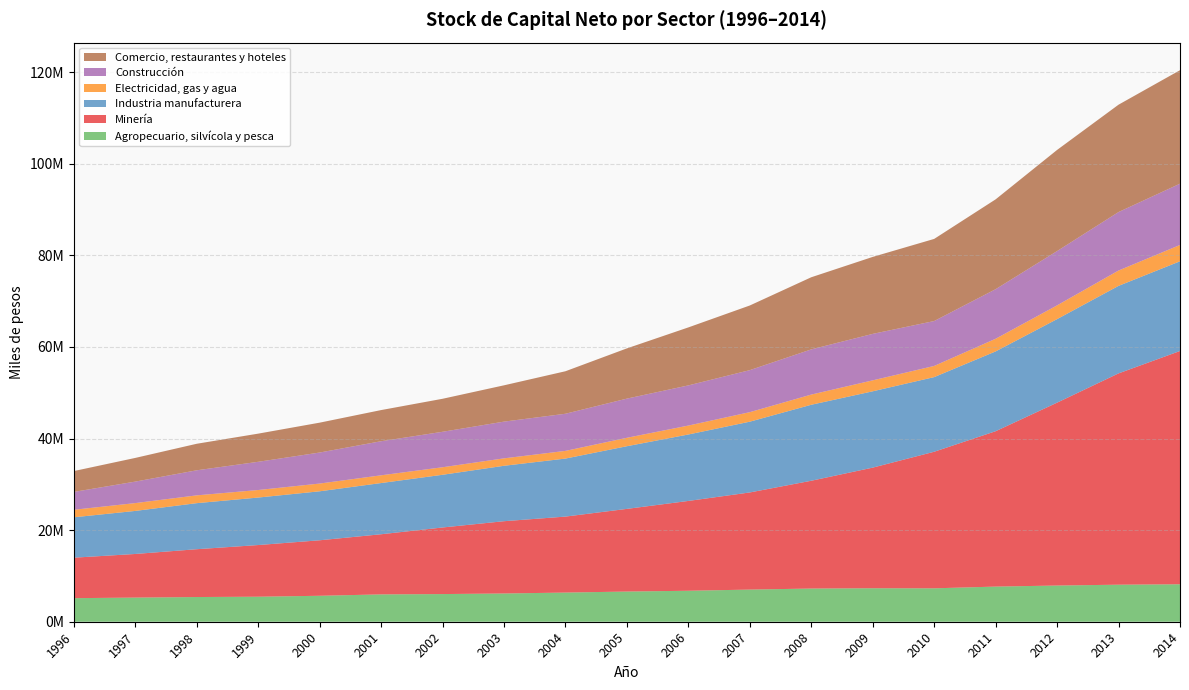

Reading left to right, list all the values displayed in this chart.

Agropecuario, silvícola y pesca: 5144857	5270563	5392486	5461298	5665919	5968393	6038886	6167267	6365929	6589674	6761543	7017852	7245703	7311281	7294506	7670897	7902647	8085769	8179892
Minería: 8837453	9523107	10438713	11280424	12114947	13129466	14536273	15778642	16588099	18046793	19608769	21206217	23533248	26330991	29814426	33921044	39926171	46131863	50925896
Industria manufacturera: 8816609	9397467	10053105	10367864	10694627	11178625	11506086	12099992	12666888	13681932	14507590	15450091	16588541	16663932	16296739	17421992	18237279	19106315	19584843
Electricidad, gas y agua: 1643236	1709339	1705193	1645959	1690862	1689271	1644290	1622553	1677187	1839950	1948839	2079775	2224150	2392179	2439123	2763872	3002458	3352809	3565349
Construcción: 3899954	4689423	5469803	6157103	6770654	7438795	7741610	8017710	8106547	8551070	8766991	9172826	9863932	10143805	9801552	10819959	11849521	12764014	13378327
Comercio, restaurantes y hoteles: 4548939	5170598	5792339	6149557	6521923	6802125	7205706	7926325	9280184	10968036	12661332	14114229	15748760	16805785	17930430	19614879	22082634	23438914	24775395